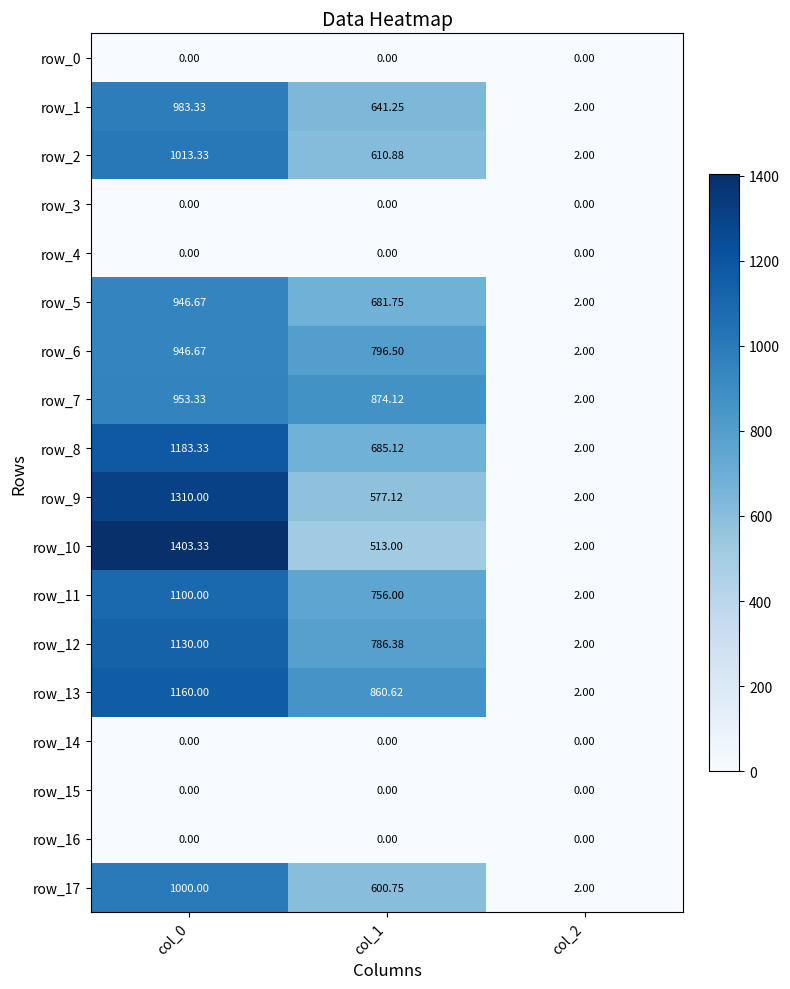

At how many categories does at least one series exceed 737?

2